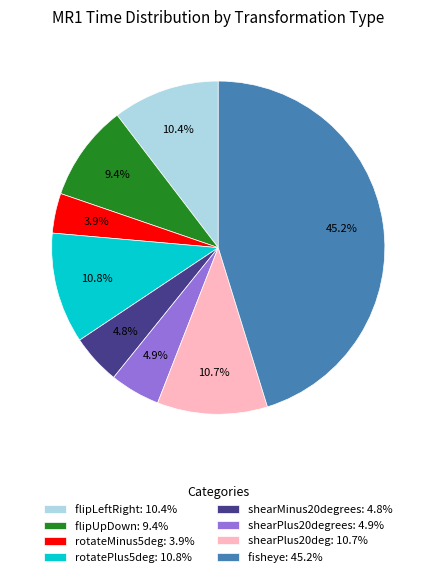

Count the number of slices in the pie.

8